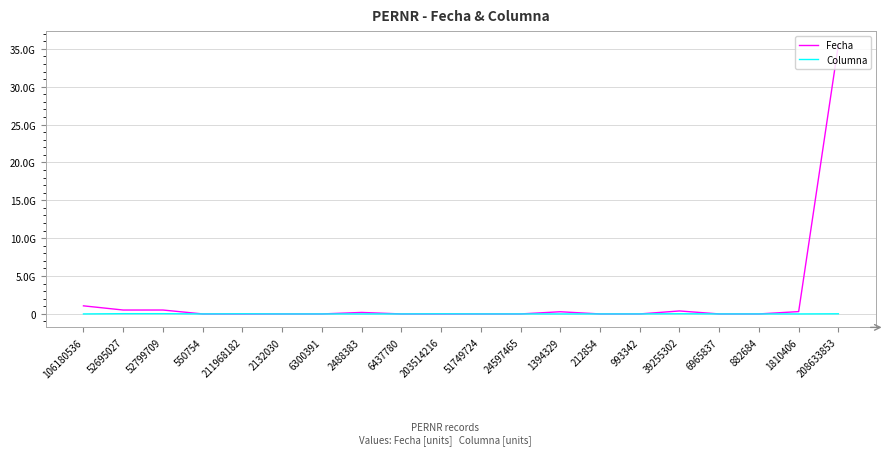

Is this an area chart (filled region under the line)?

No